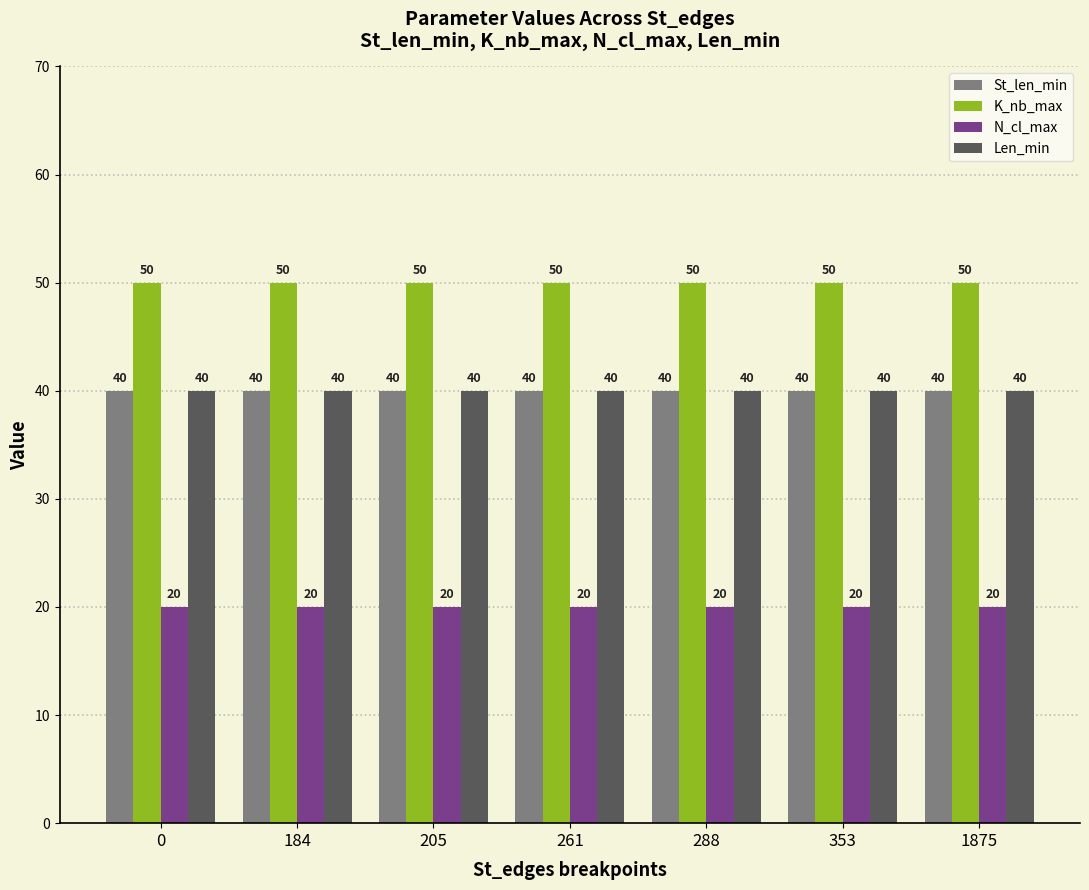

What are all the series names shown in the legend?

St_len_min, K_nb_max, N_cl_max, Len_min